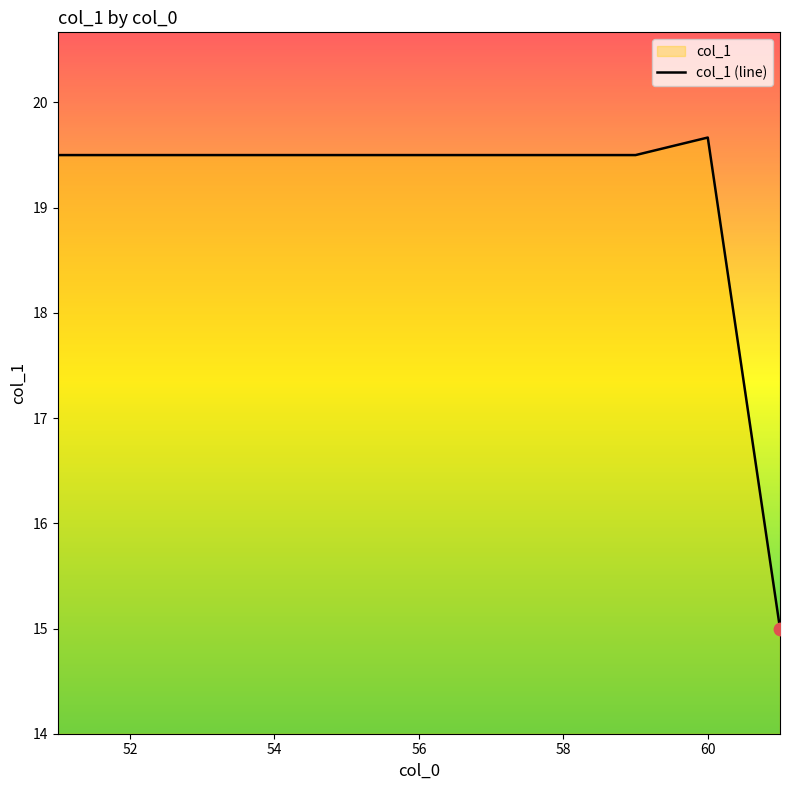

What is the minimum value shown in the chart?

15.0